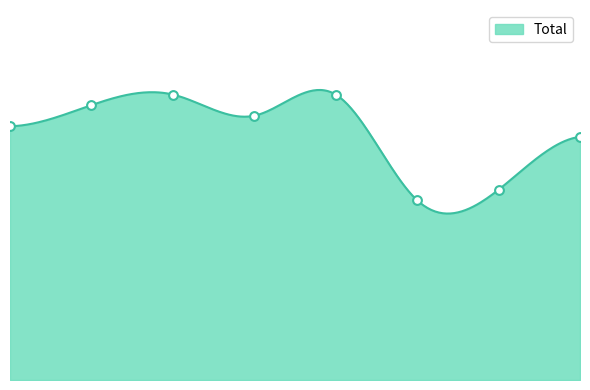

Between 2015 and 2021, which is larger?

2015